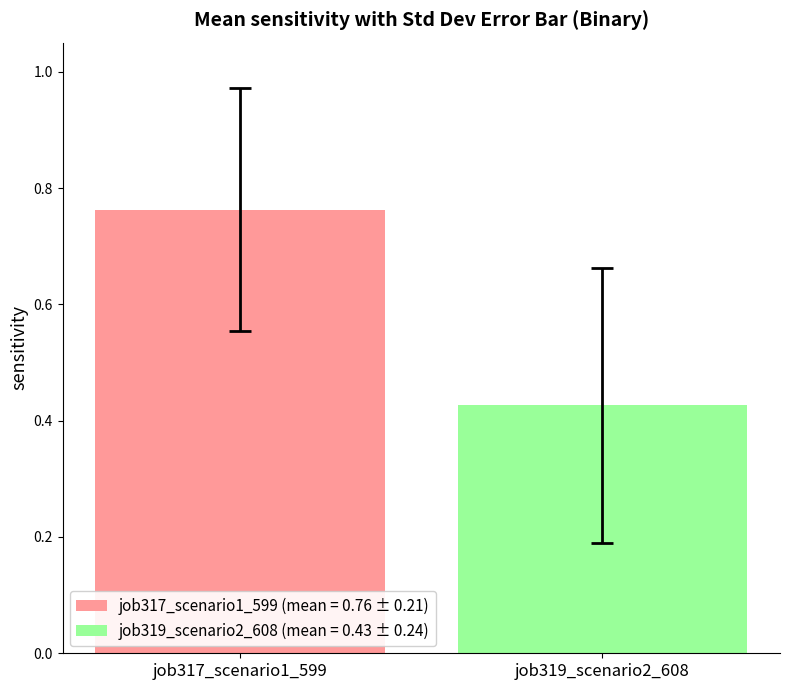

Which series has the largest range (max minus min)?

job317_scenario1_599 (mean = 0.76 ± 0.21)